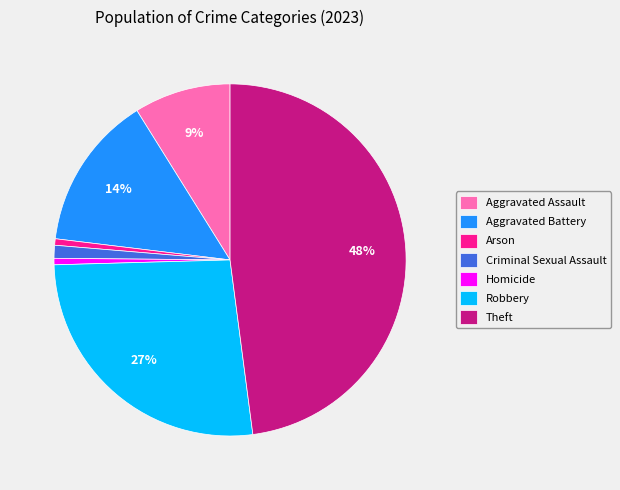

To the nearest percent, what is the difference between the largest and smallest slice percentages?

47%